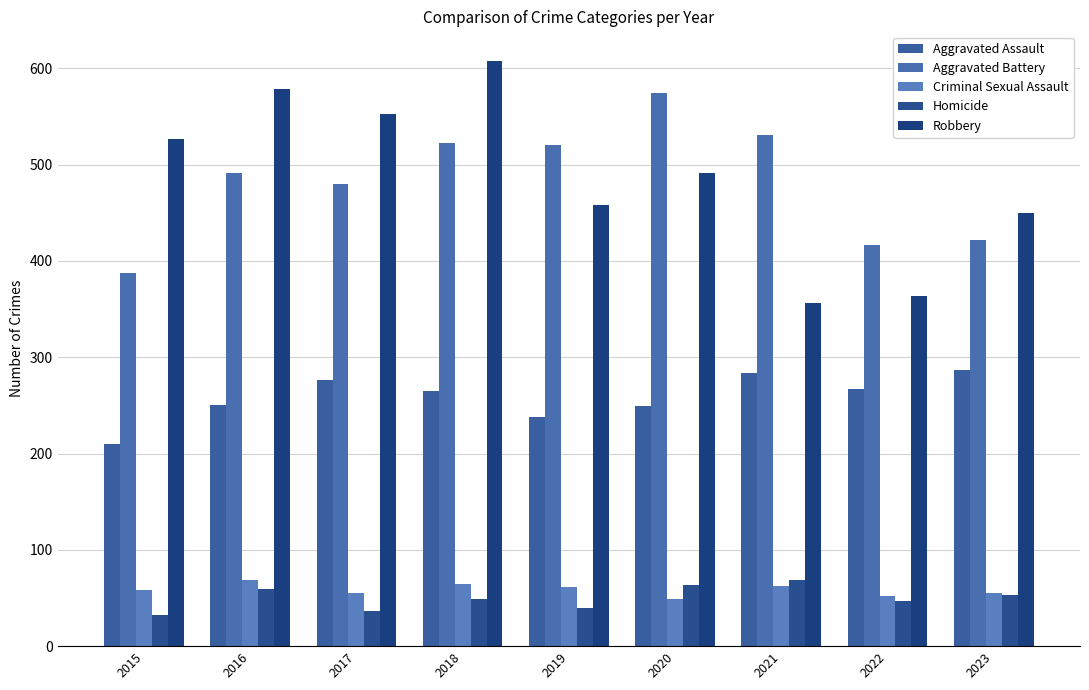

Rank the series by their maximum value, from lowest to highest.

Criminal Sexual Assault, Homicide, Aggravated Assault, Aggravated Battery, Robbery